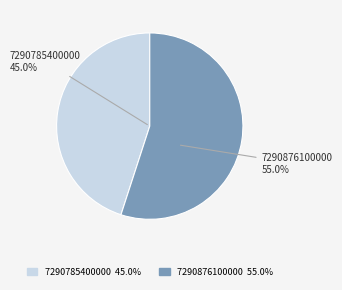

How many segments does this pie chart have?

2